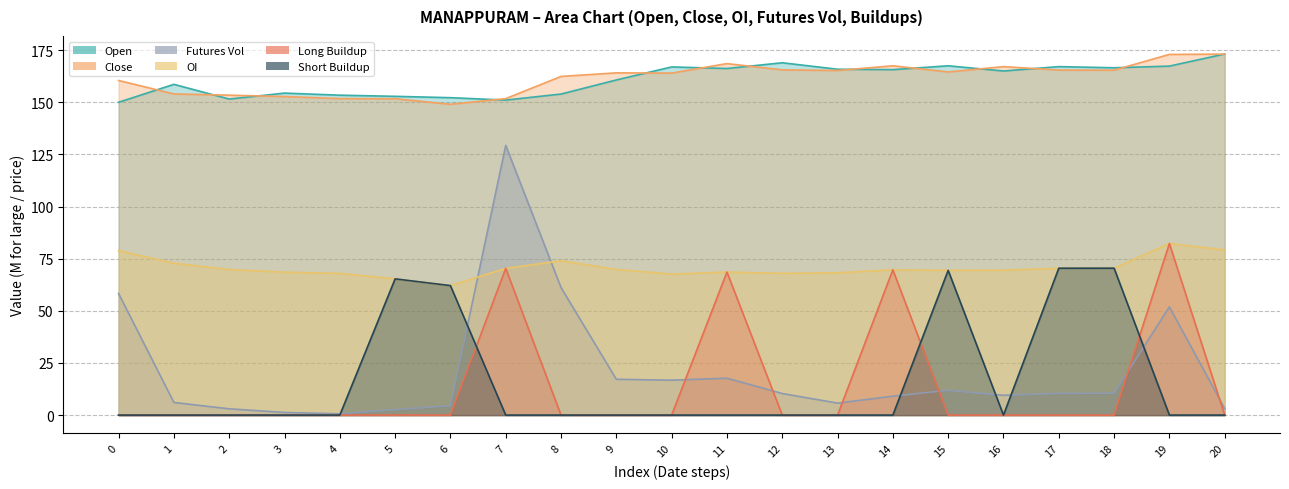

Rank the categories by OI value from highest to lowest.

19, 20, 0, 8, 1, 18, 17, 7, 9, 2, 14, 16, 15, 11, 3, 13, 12, 4, 10, 5, 6